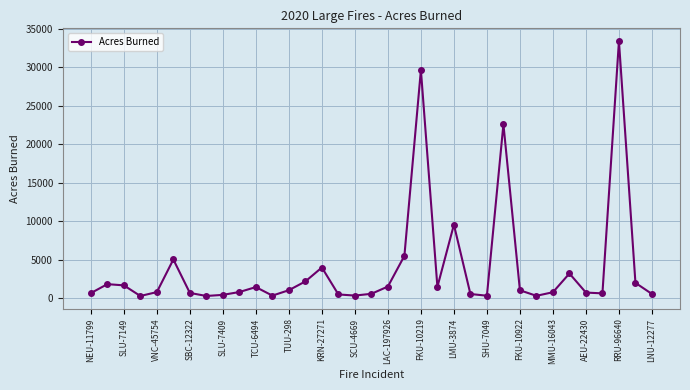

True or false: the data has more than 0 interior local peaks.

True